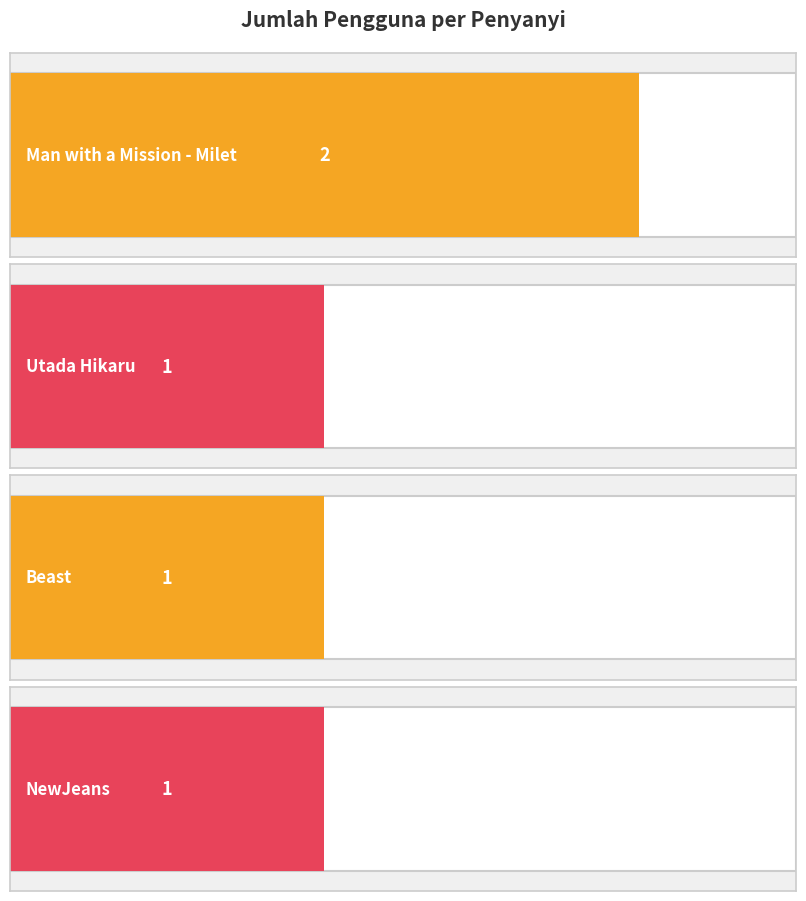

What is the difference between the values at Beast and Man with a Mission - Milet?

1